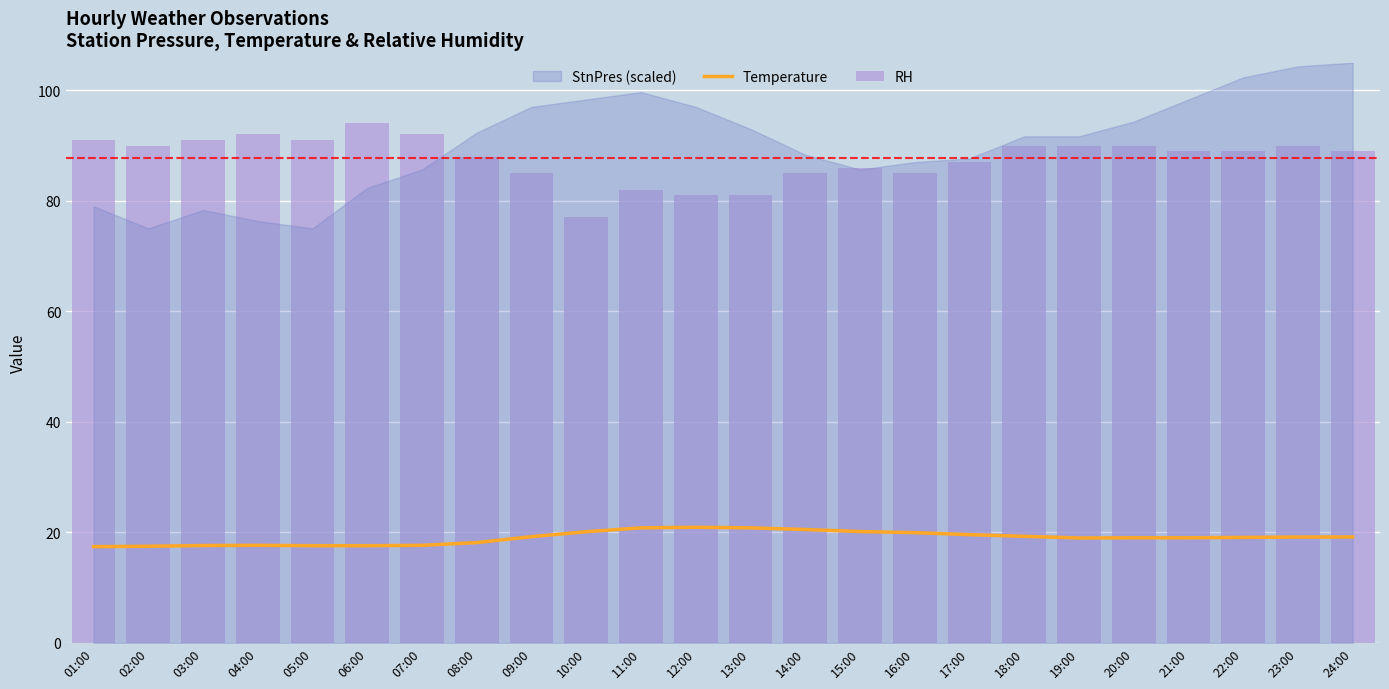

Rank the categories by RH value from lowest to highest.

10:00, 12:00, 13:00, 11:00, 09:00, 14:00, 16:00, 15:00, 17:00, 08:00, 21:00, 22:00, 24:00, 02:00, 18:00, 19:00, 20:00, 23:00, 01:00, 03:00, 05:00, 04:00, 07:00, 06:00